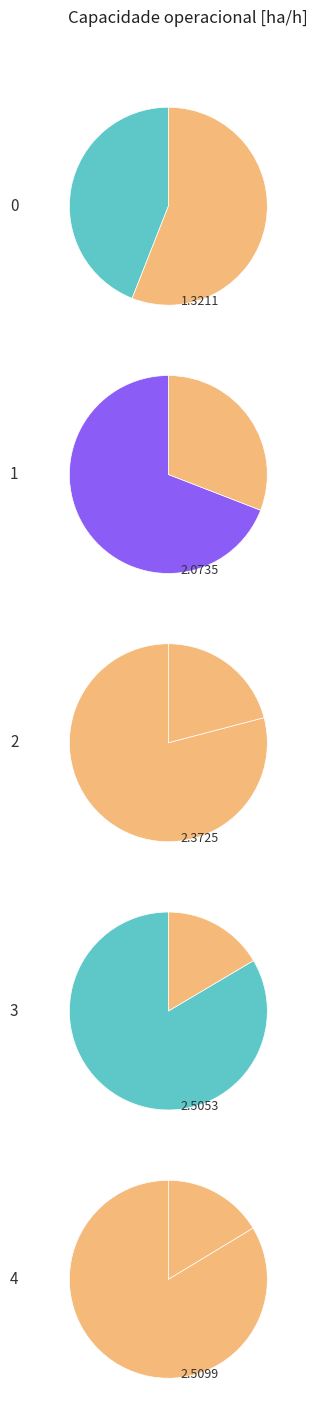

The 3 slice represents 23% of the pie. True or false?

True